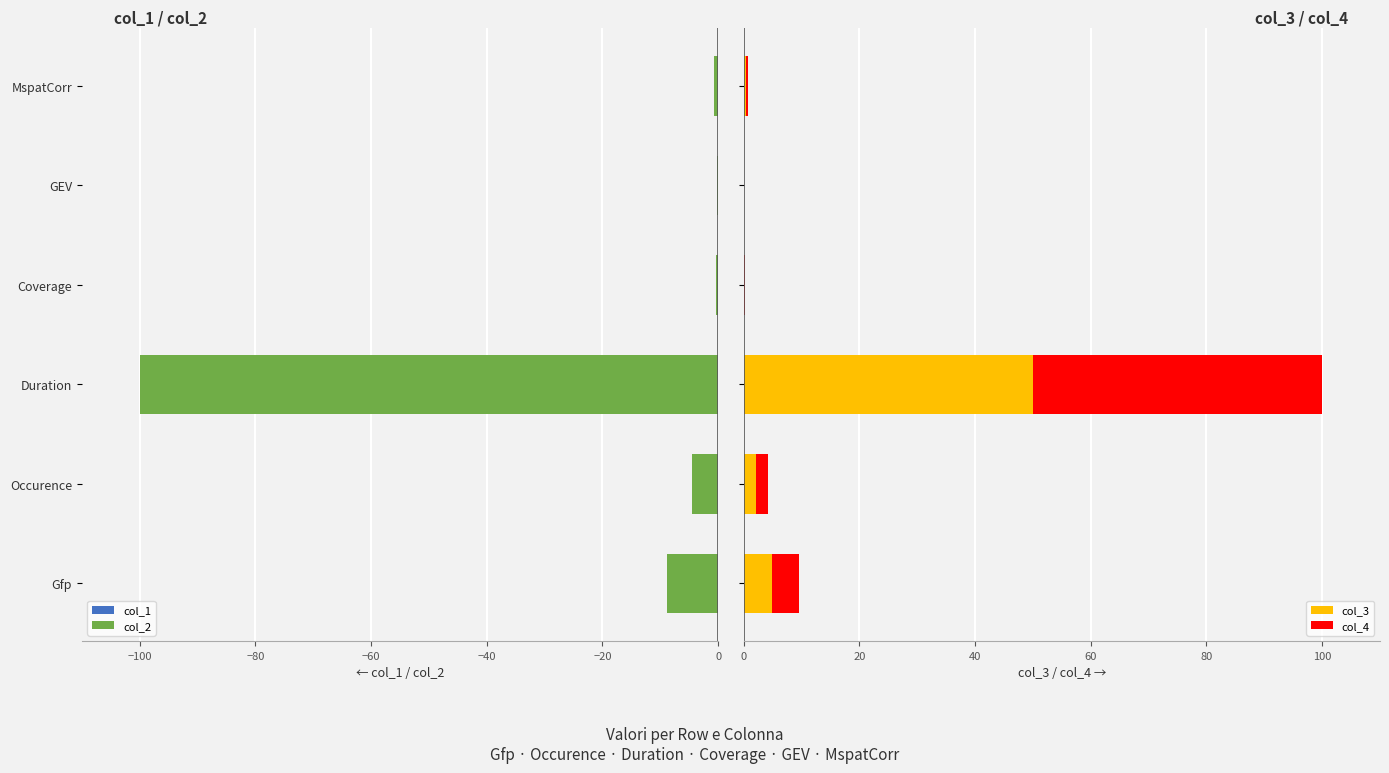

What is the value of the col_4 bar at the 2nd from the left?

2.1